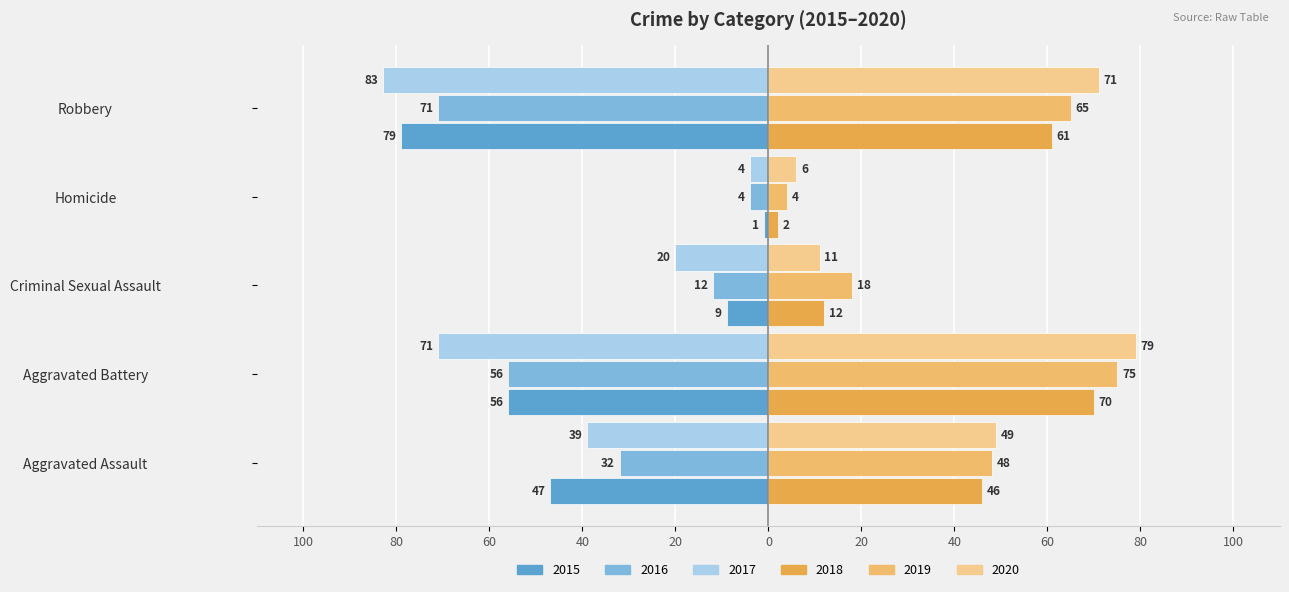

Rank the categories by 2020 value from lowest to highest.

Homicide, Criminal Sexual Assault, Aggravated Assault, Robbery, Aggravated Battery